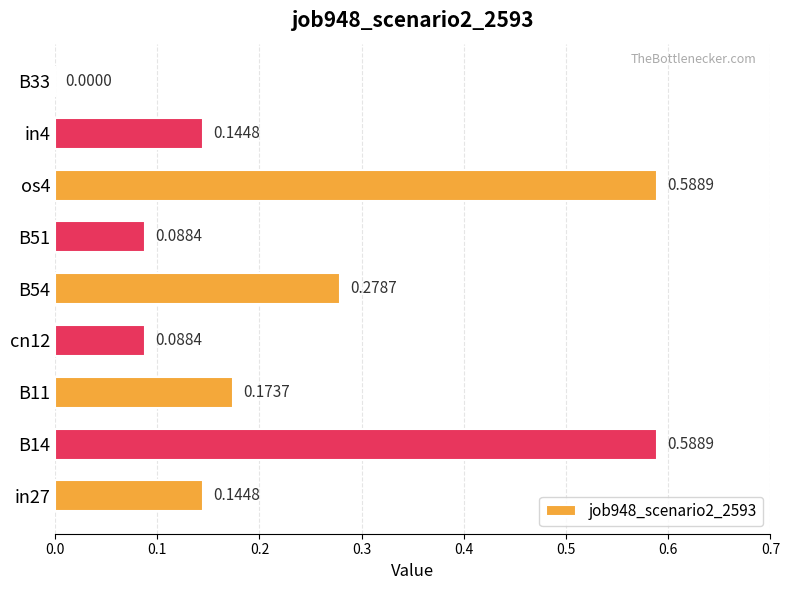

What is the sum of all values?

2.1